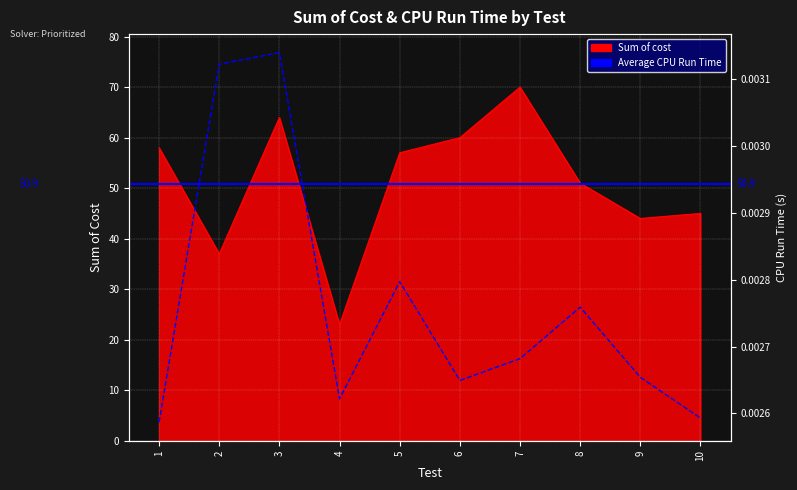

Which series changed the most between 2 and 3?

Sum of cost